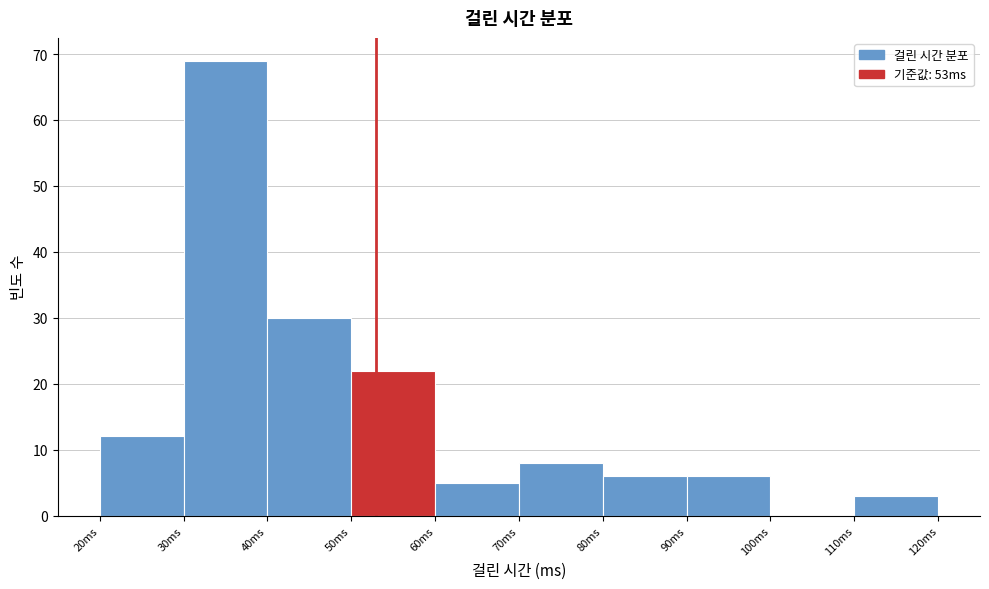

Which range on the x-axis has the tallest bar?

30 to 40